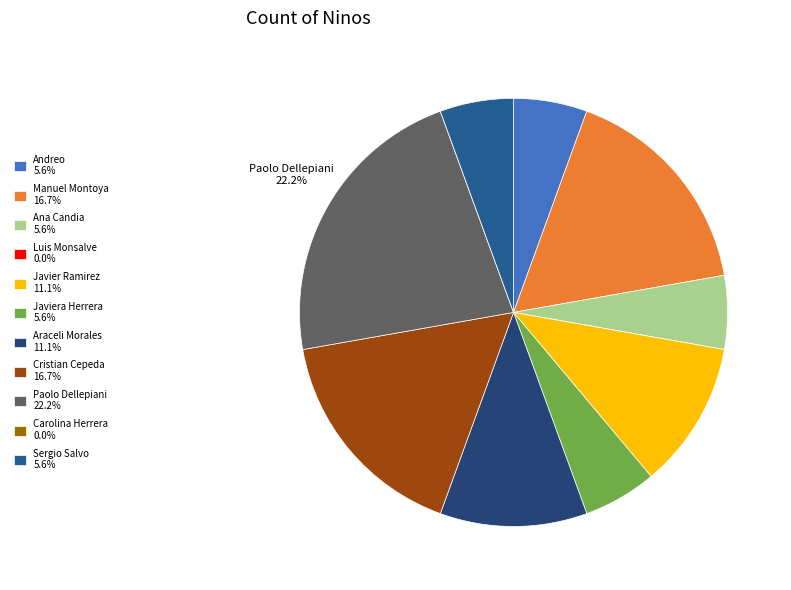

The Luis Monsalve slice represents 0% of the pie. True or false?

True